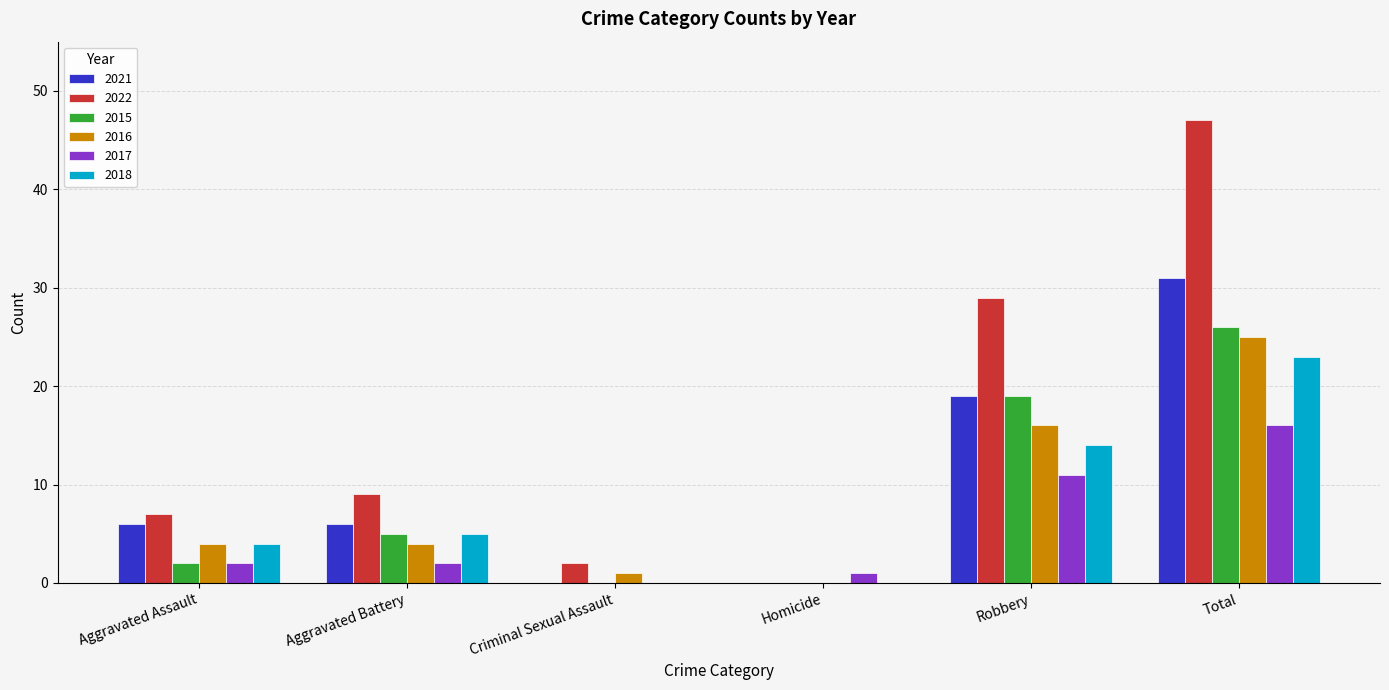

What are all the series names shown in the legend?

2021, 2022, 2015, 2016, 2017, 2018